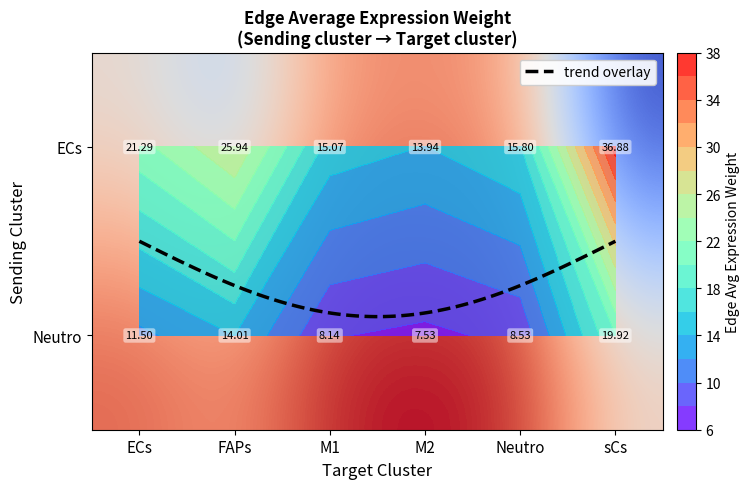

Which has a higher value, sCs or ECs?

sCs